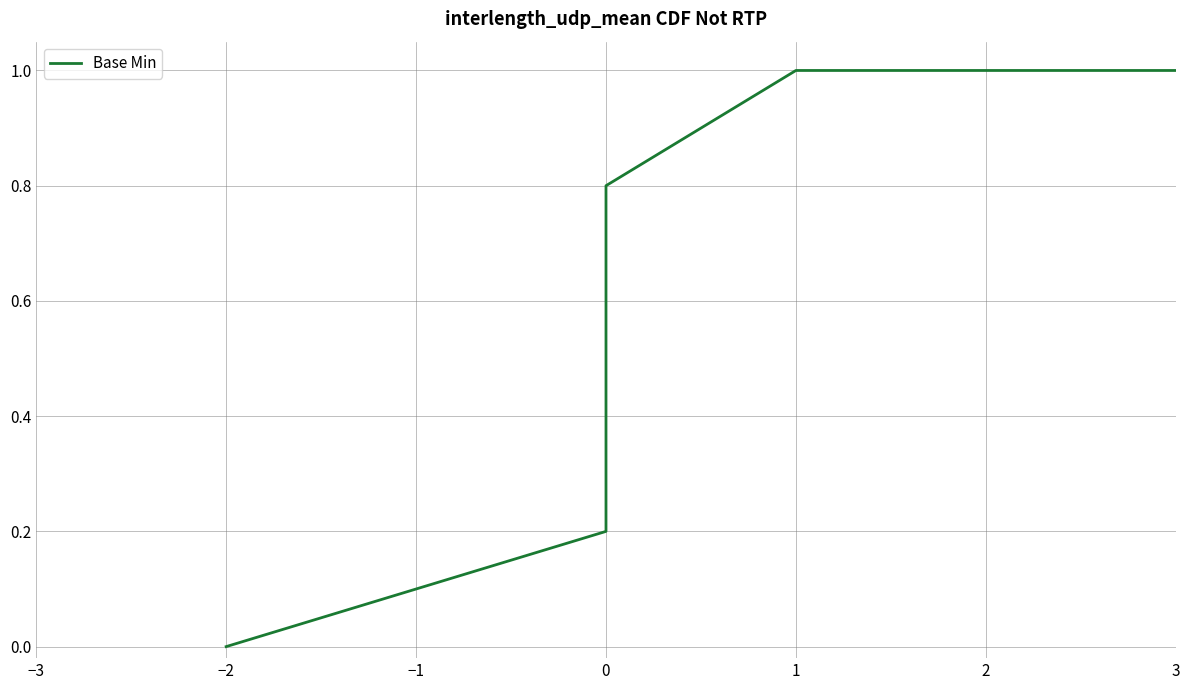

What is the label of the 5th point from the right?

−1